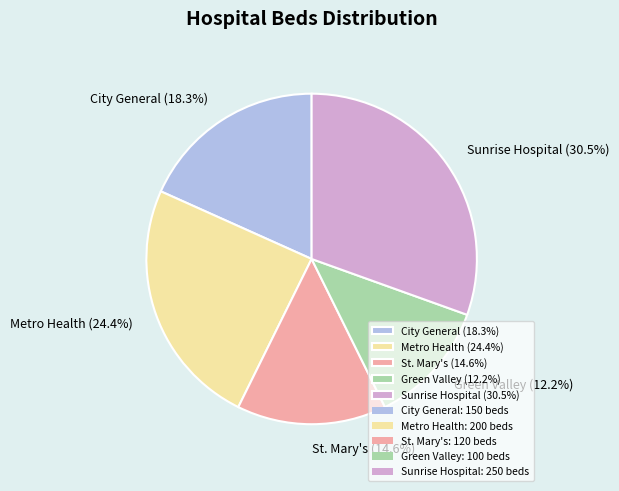

Count the number of slices in the pie.

5